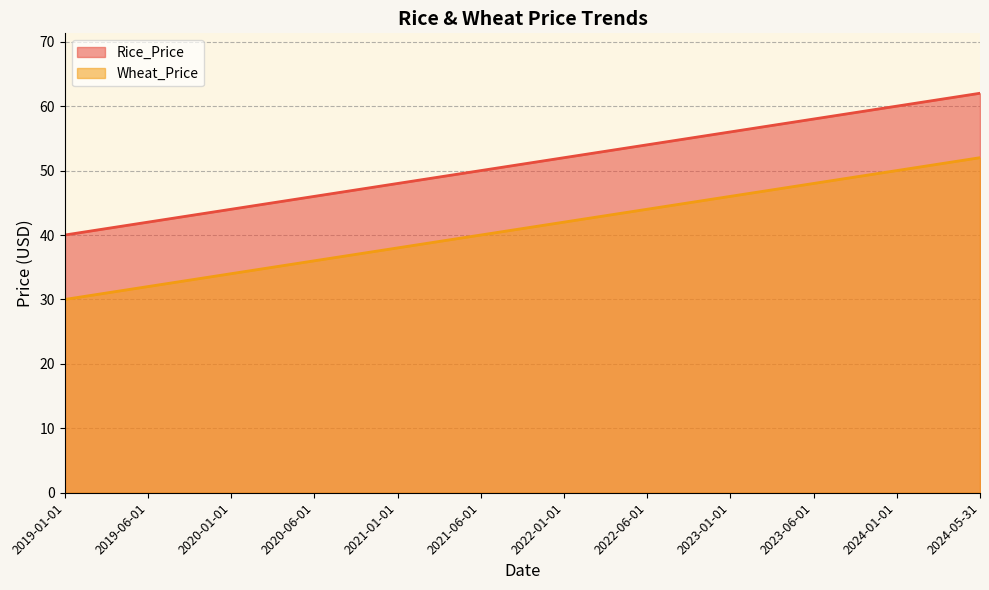

At which label does Wheat_Price reach its minimum?

2019-01-01